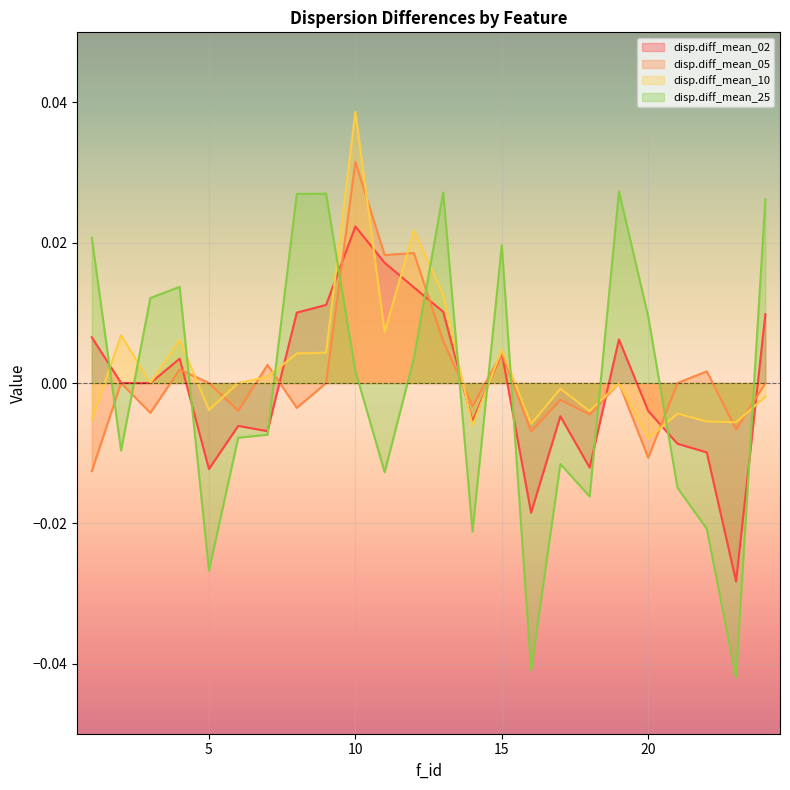

At which category does the chart reach its minimum across all series?

23